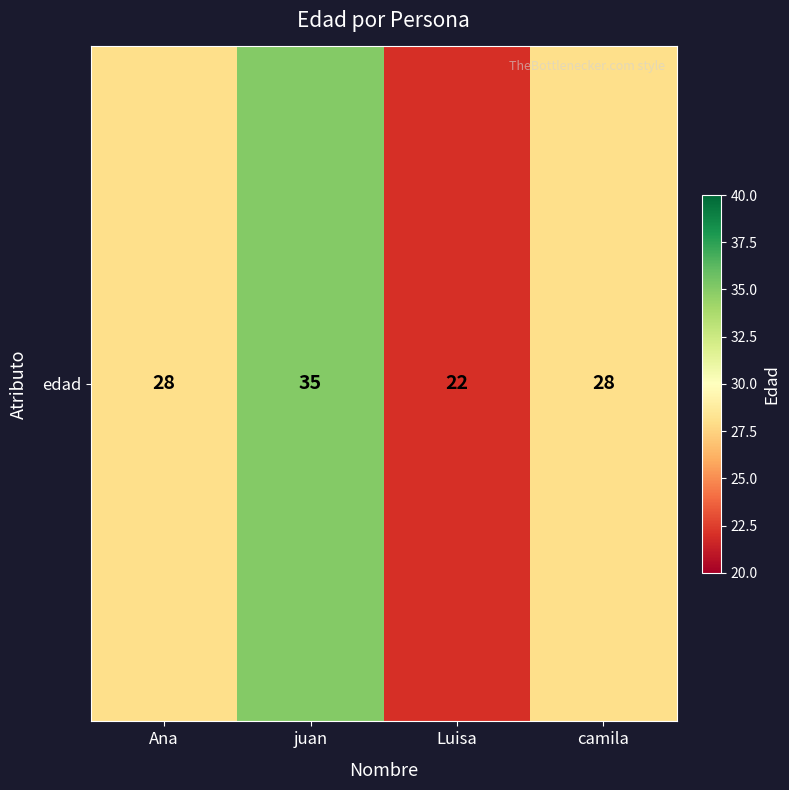

Is it true that the value at juan is 62?

False